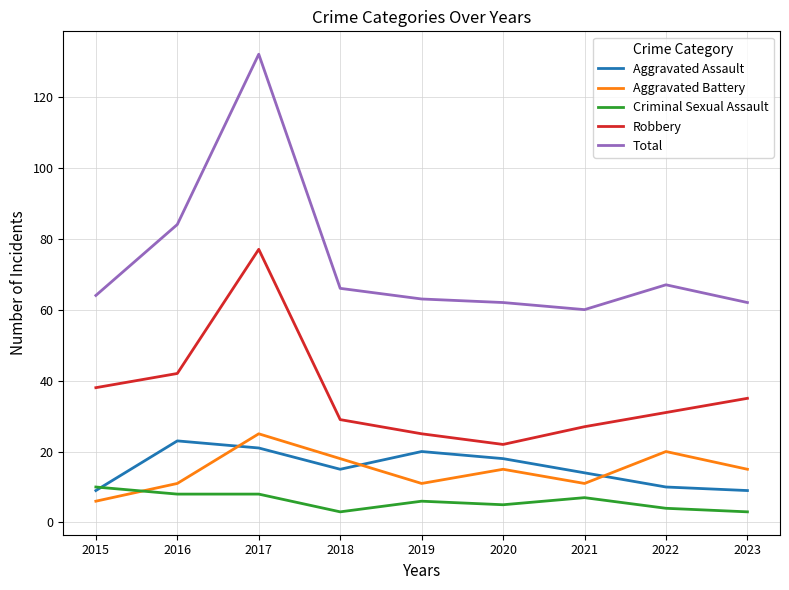

How many lines are shown in the chart?

5